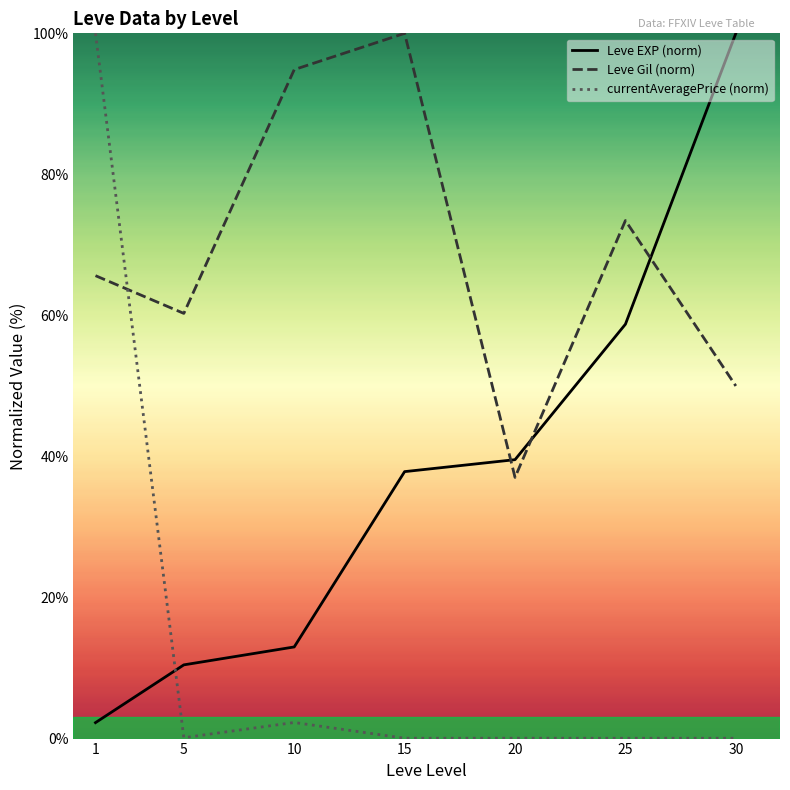

How many interior local peaks does the currentAveragePrice (norm) series have?

2